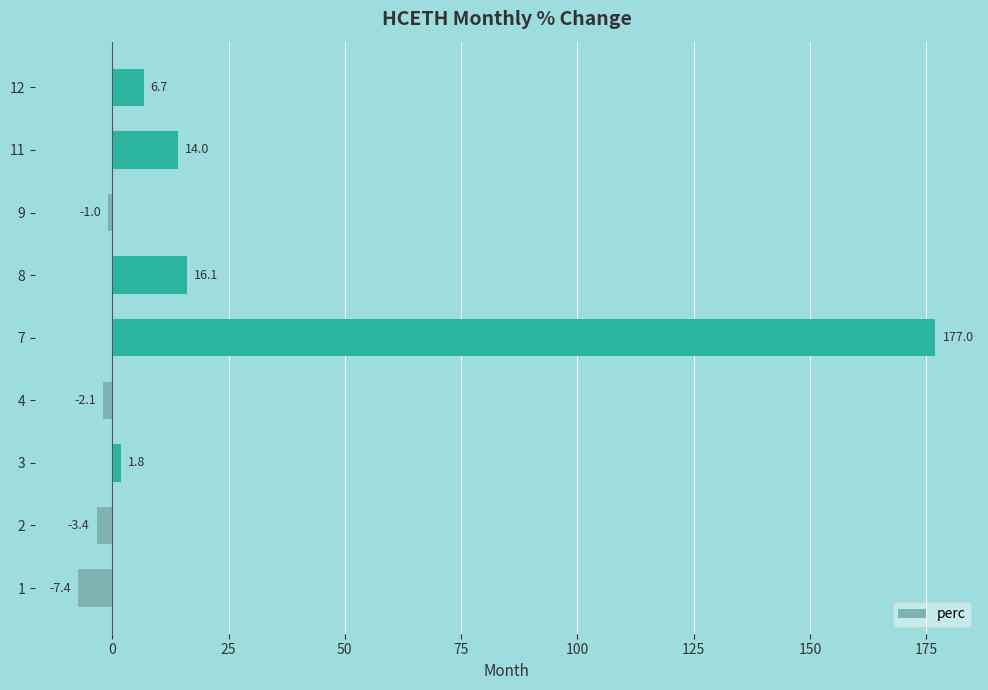

Rank the categories by value from highest to lowest.

7, 8, 11, 12, 3, 9, 4, 2, 1